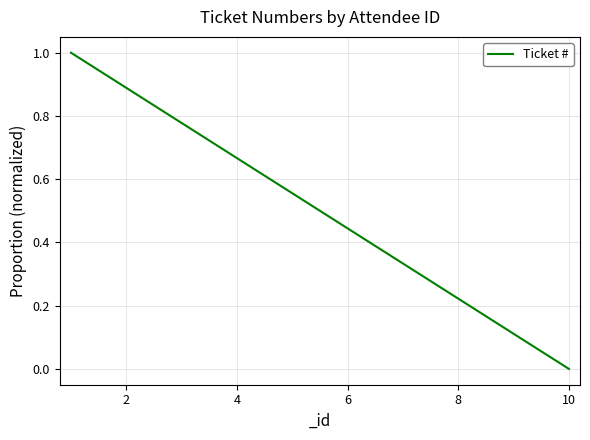

Reading left to right, list all the values displayed in this chart.

1.0	0.9	0.8	0.7	0.6	0.4	0.3	0.2	0.1	0.0